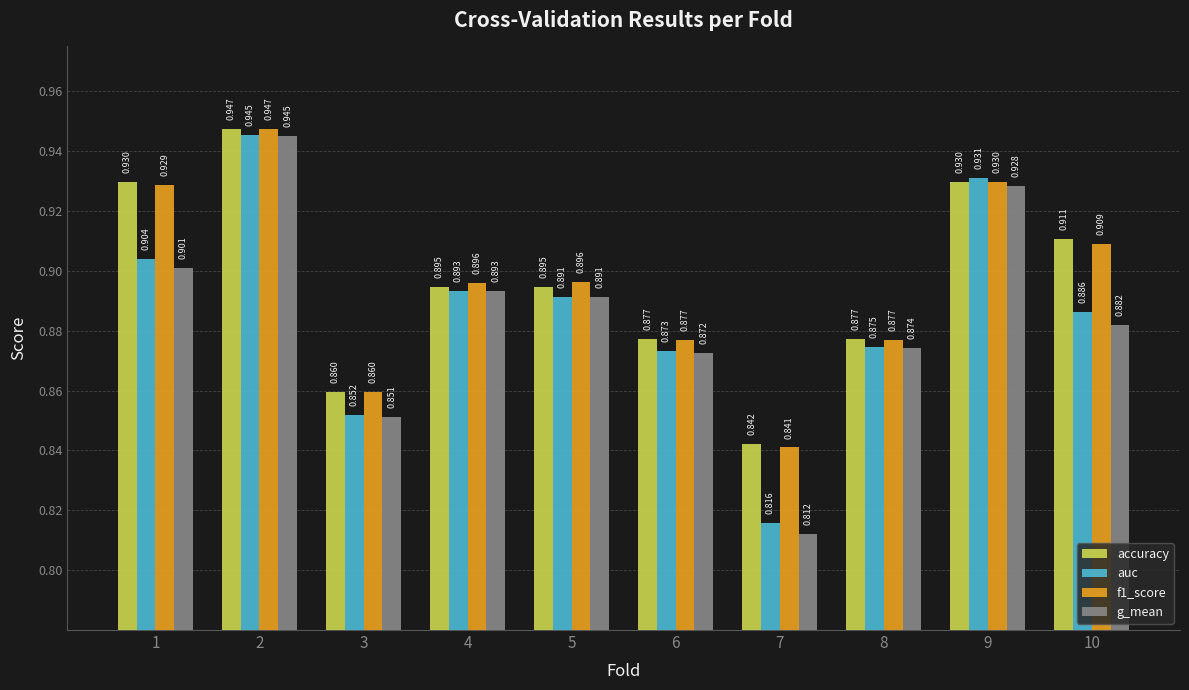

At which category is the sum across all series the highest?

2